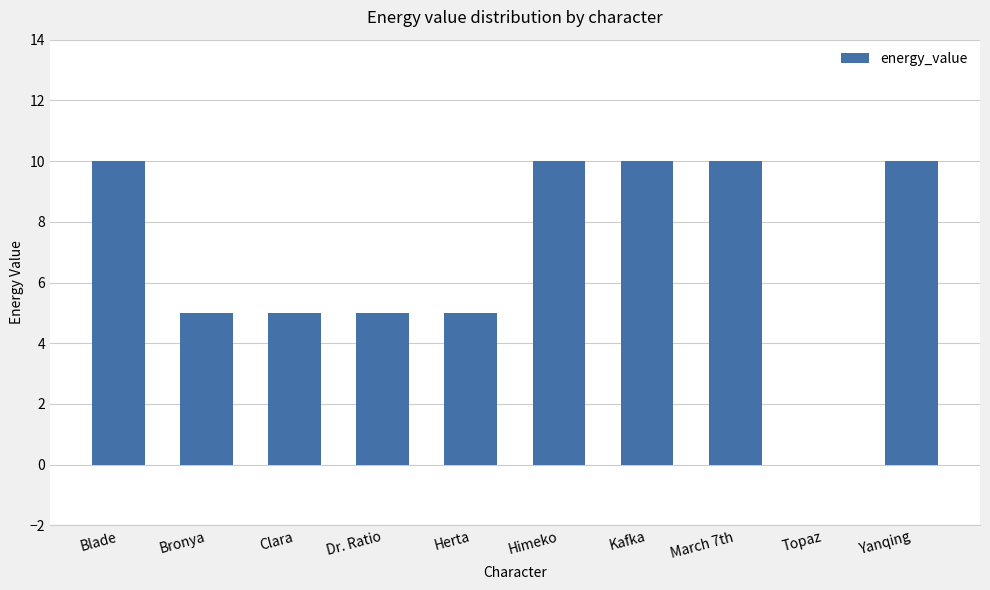

The value at Topaz is 0. True or false?

True